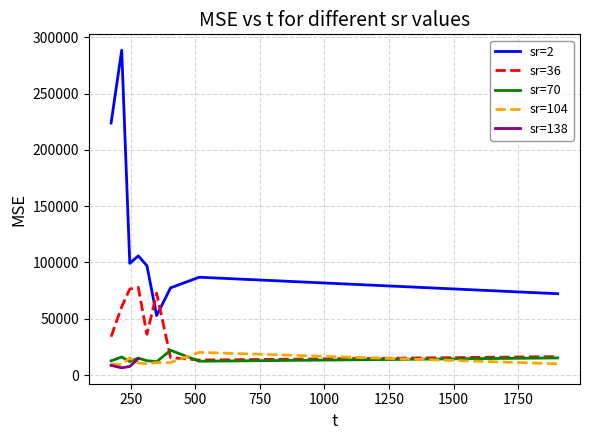

True or false: sr=2 and sr=70 cross at least once.

False